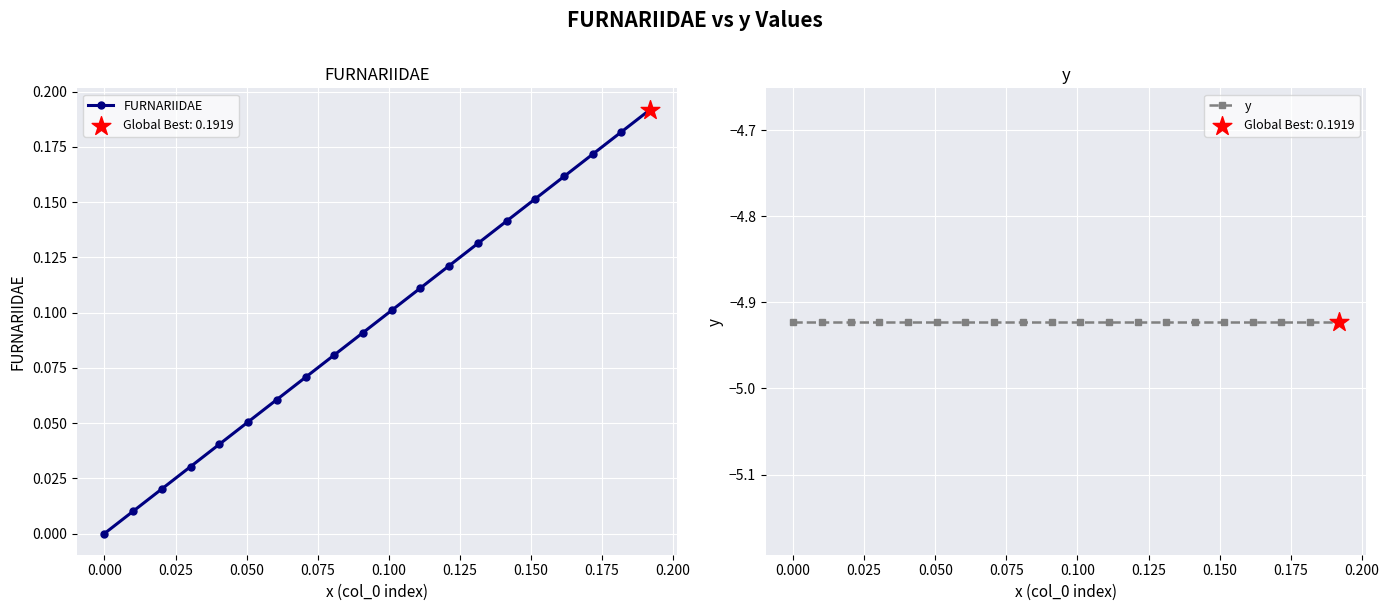

What are all the series names shown in the legend?

FURNARIIDAE, y